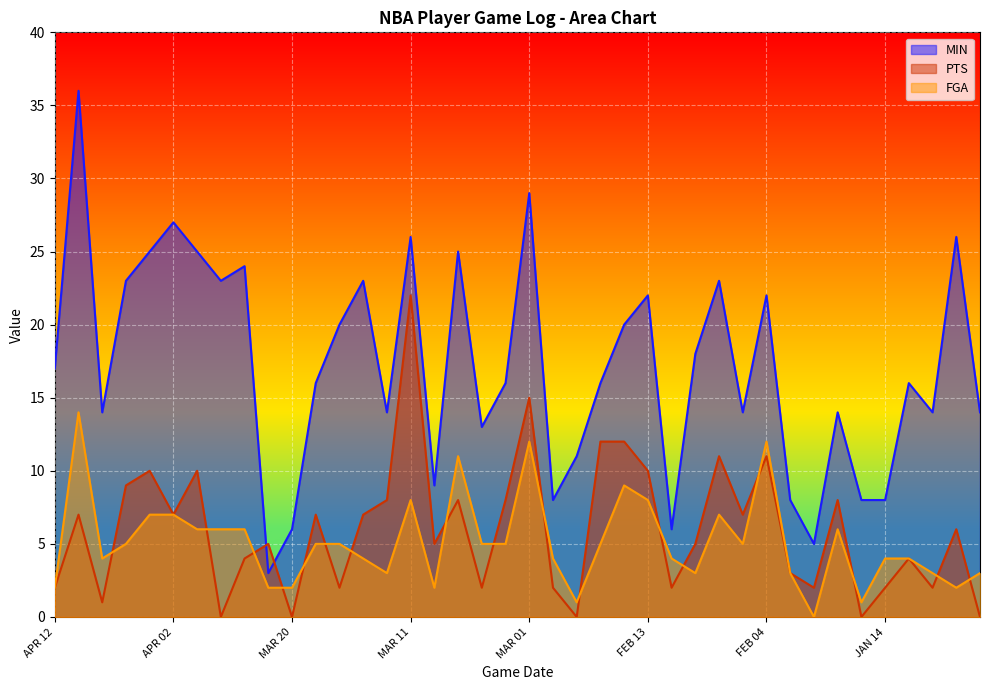

What is the value of the FGA point at the 32nd from the left?

3